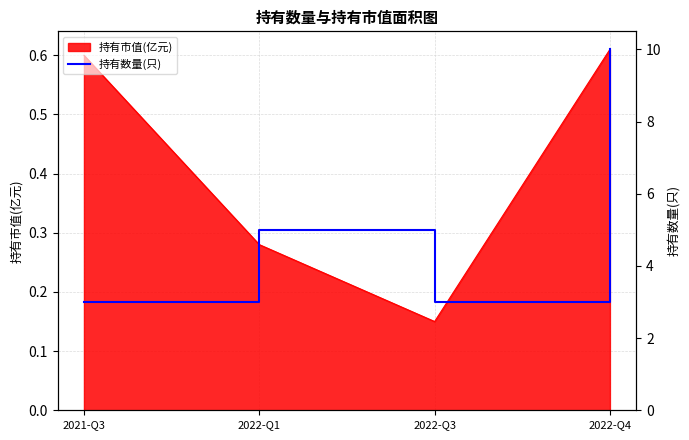

What is the sum of the values at 2021-Q3 and 2022-Q4?

13